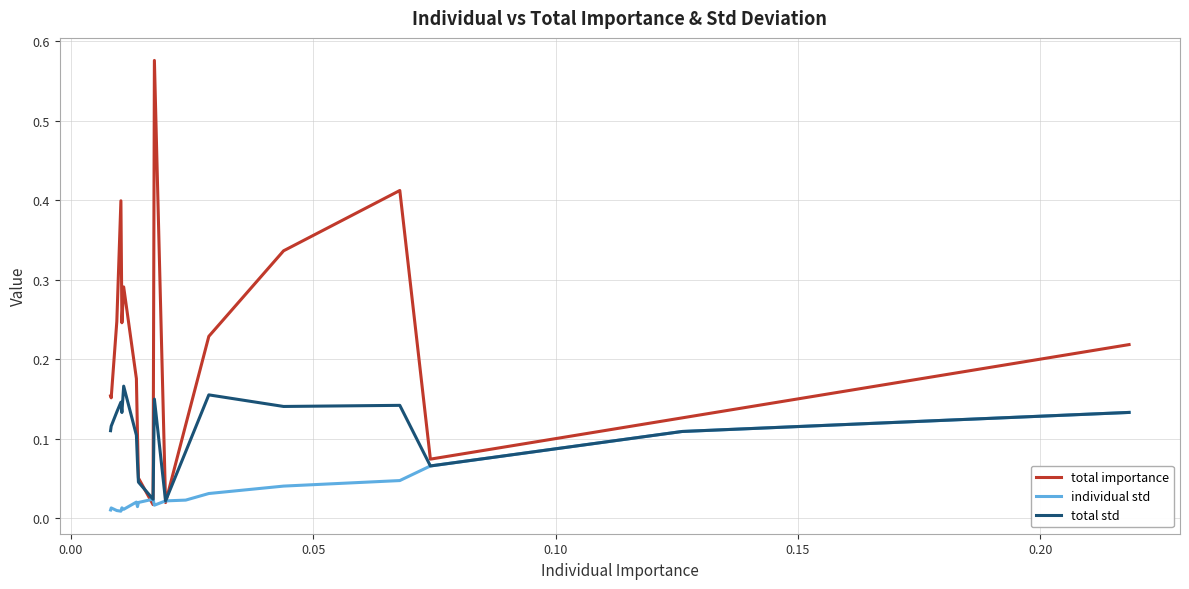

Rank the series by their maximum value, from highest to lowest.

total importance, total std, individual std